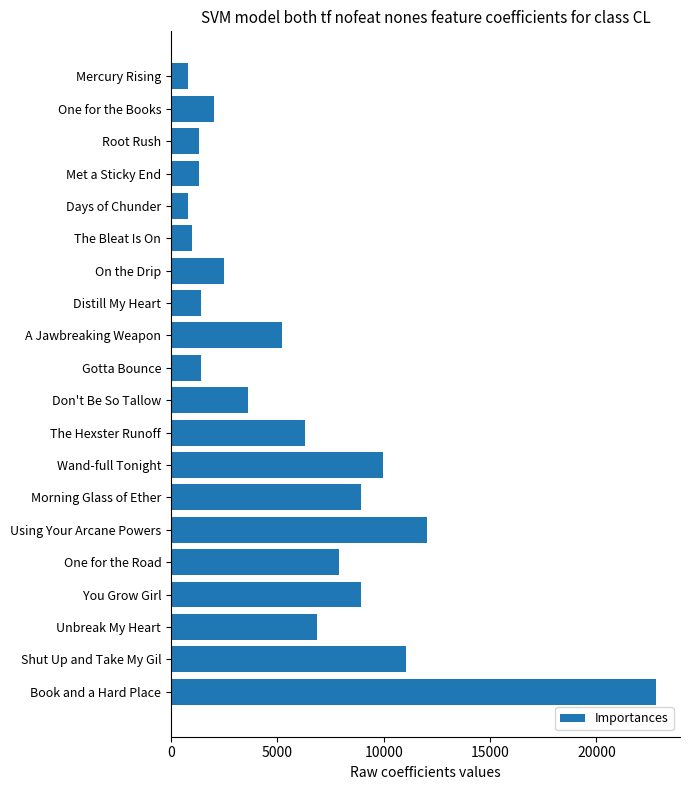

At which label is the value closest to 11795?

Using Your Arcane Powers